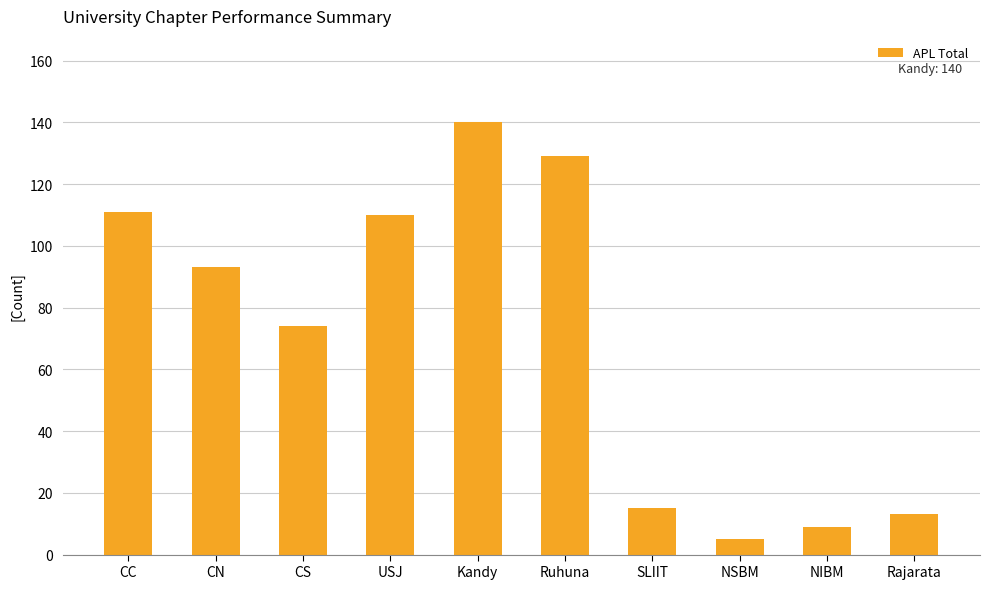

How many distinct data groups are displayed?

1